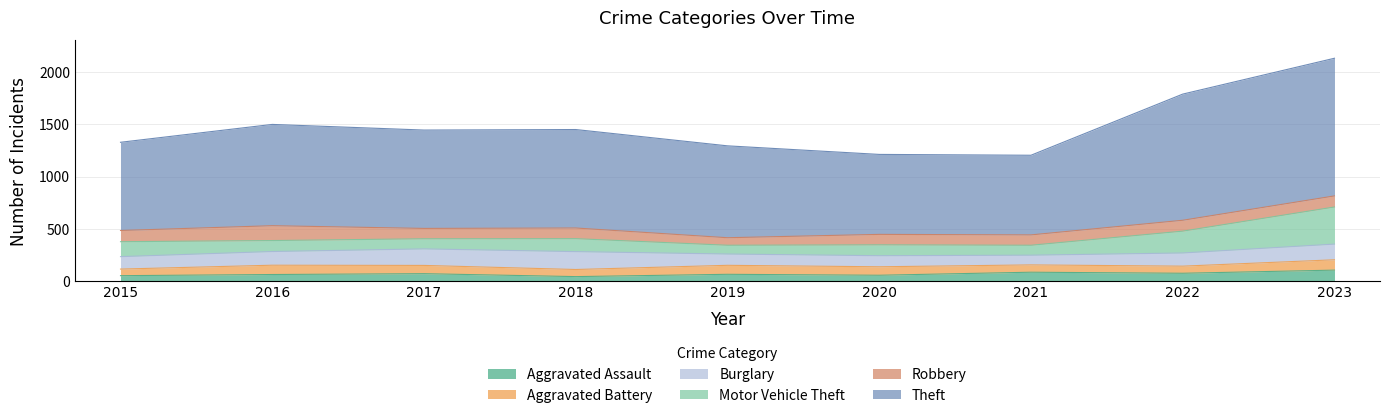

Rank the series at 2016 from lowest to highest value.

Aggravated Assault, Aggravated Battery, Motor Vehicle Theft, Burglary, Robbery, Theft